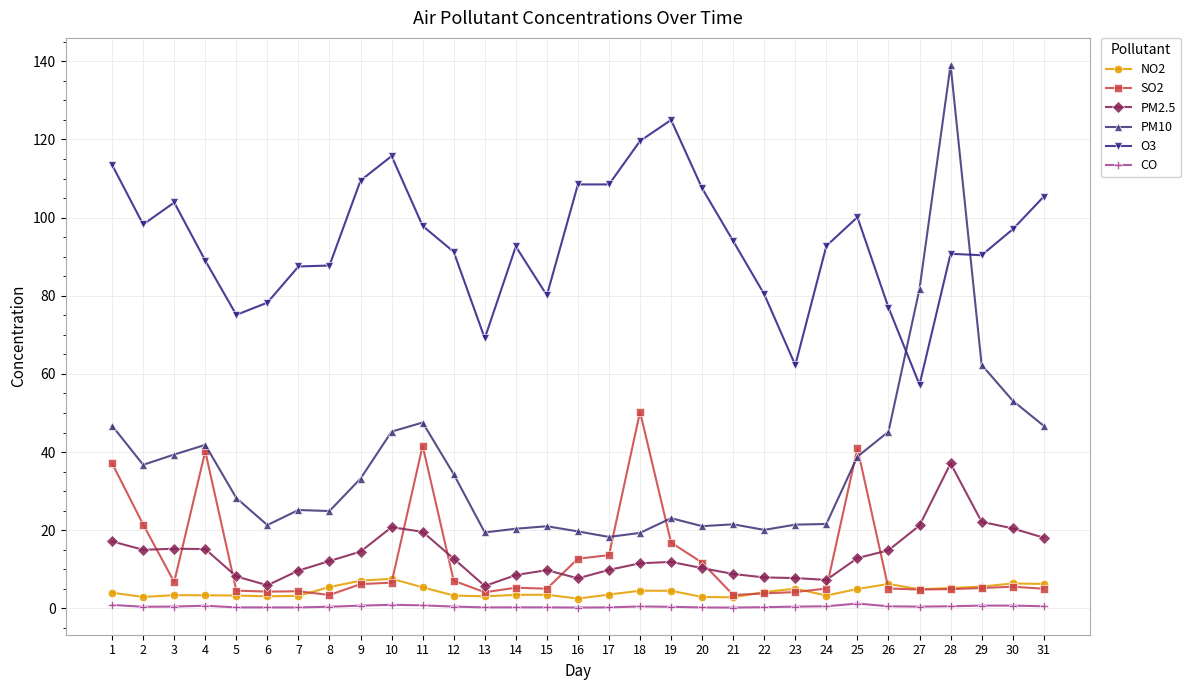

True or false: O3 and CO cross at least once.

False